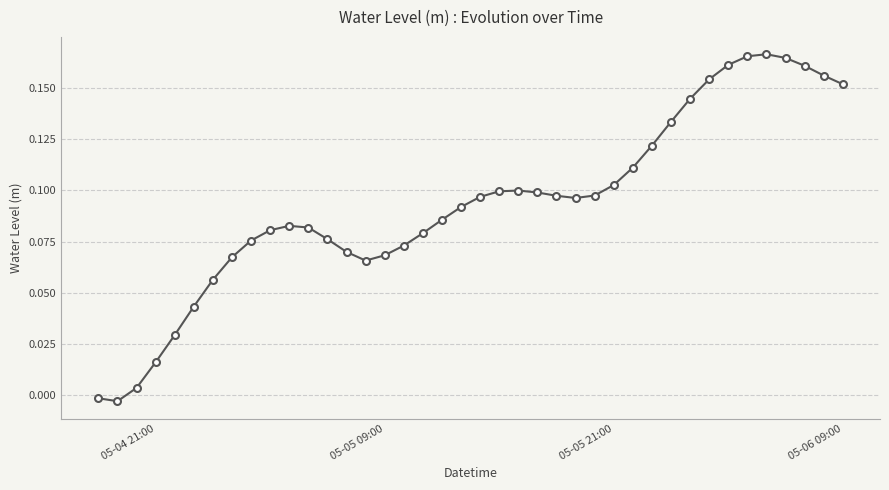

How many categories are shown in the chart?

40